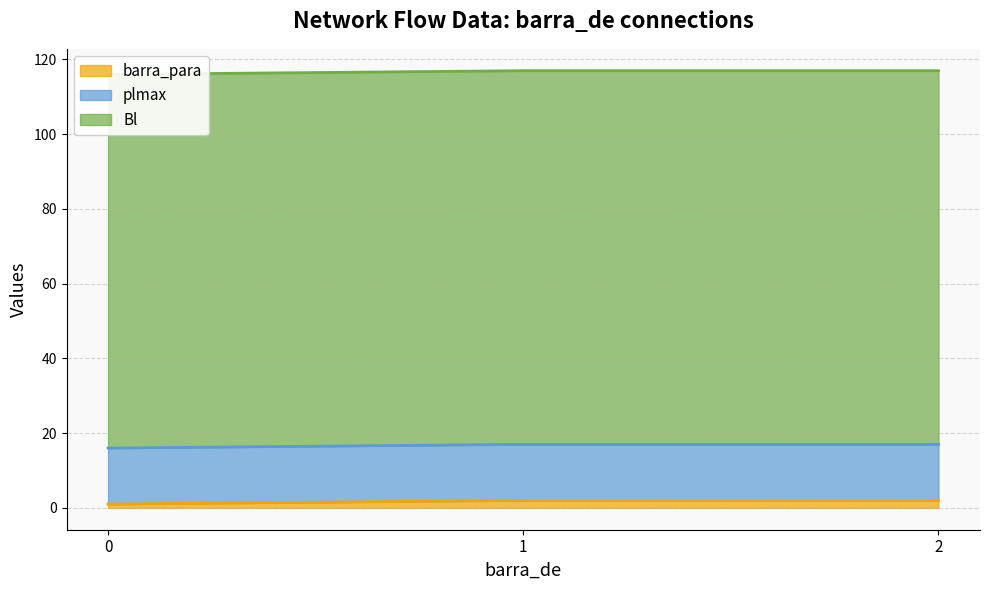

Is the value of Bl at 1 greater than the value of barra_para at 1?

Yes